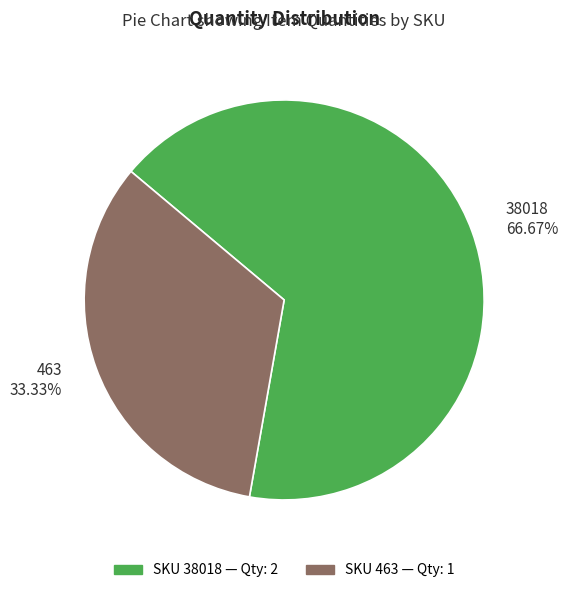

Combined, what portion of the pie is 463 and 38018?

100.0%